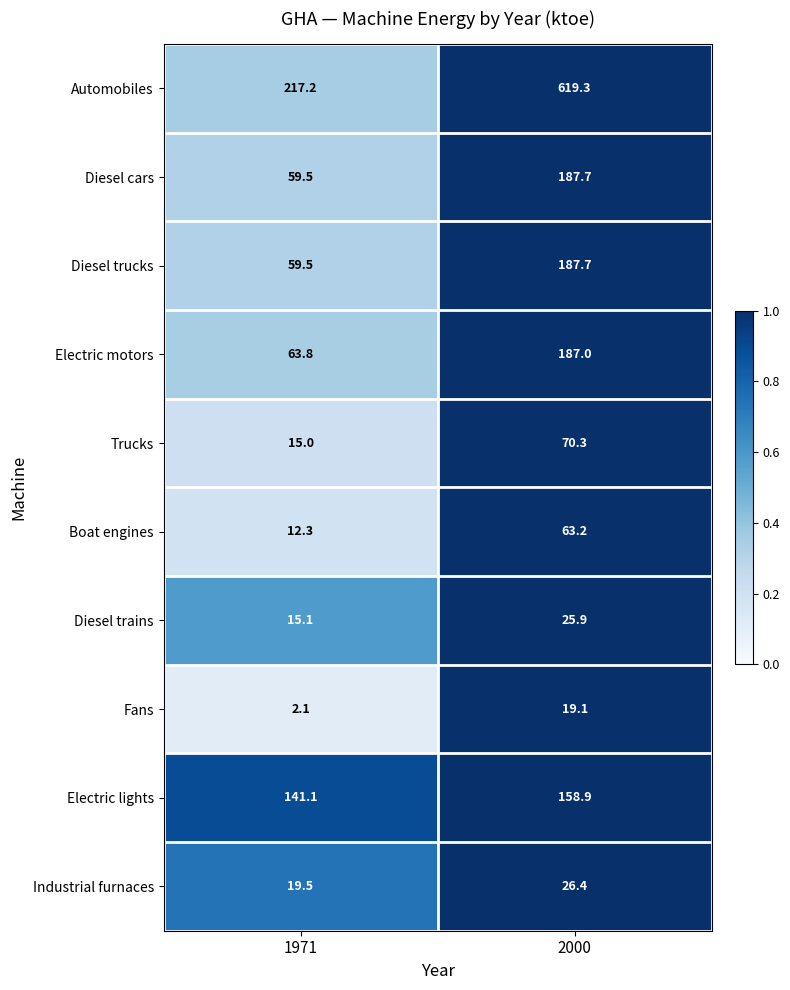

What is the sum of all Automobiles values?

836.5